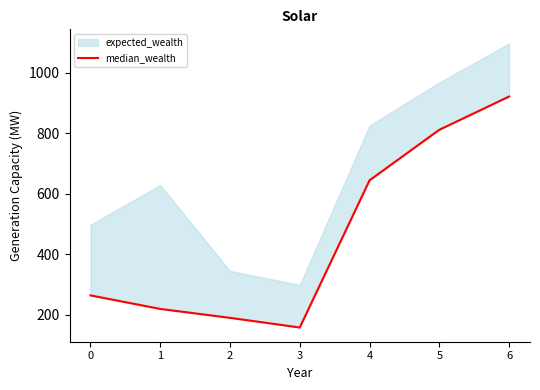

Between 2 and 1, which is larger?

1